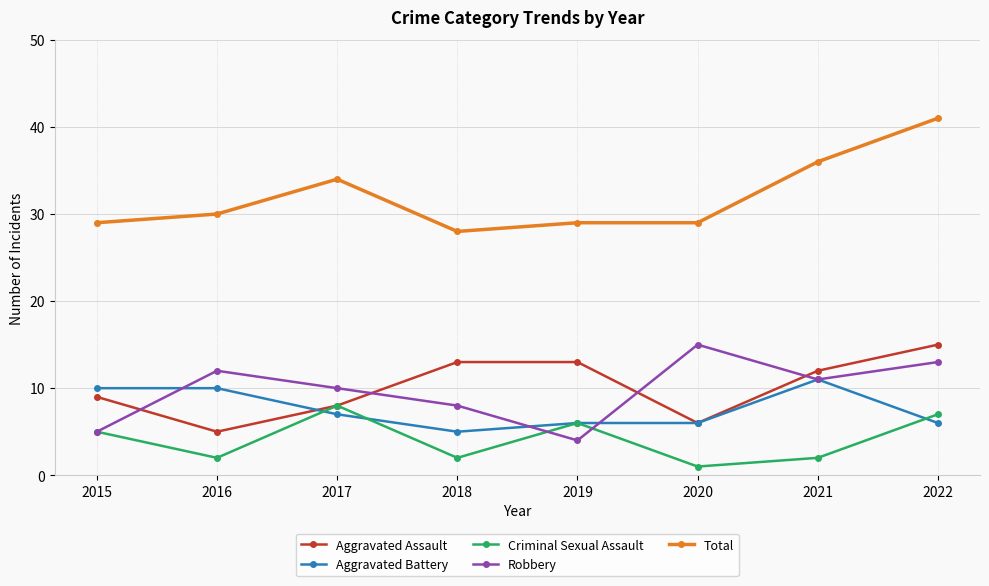

True or false: Aggravated Assault and Aggravated Battery cross at least once.

True